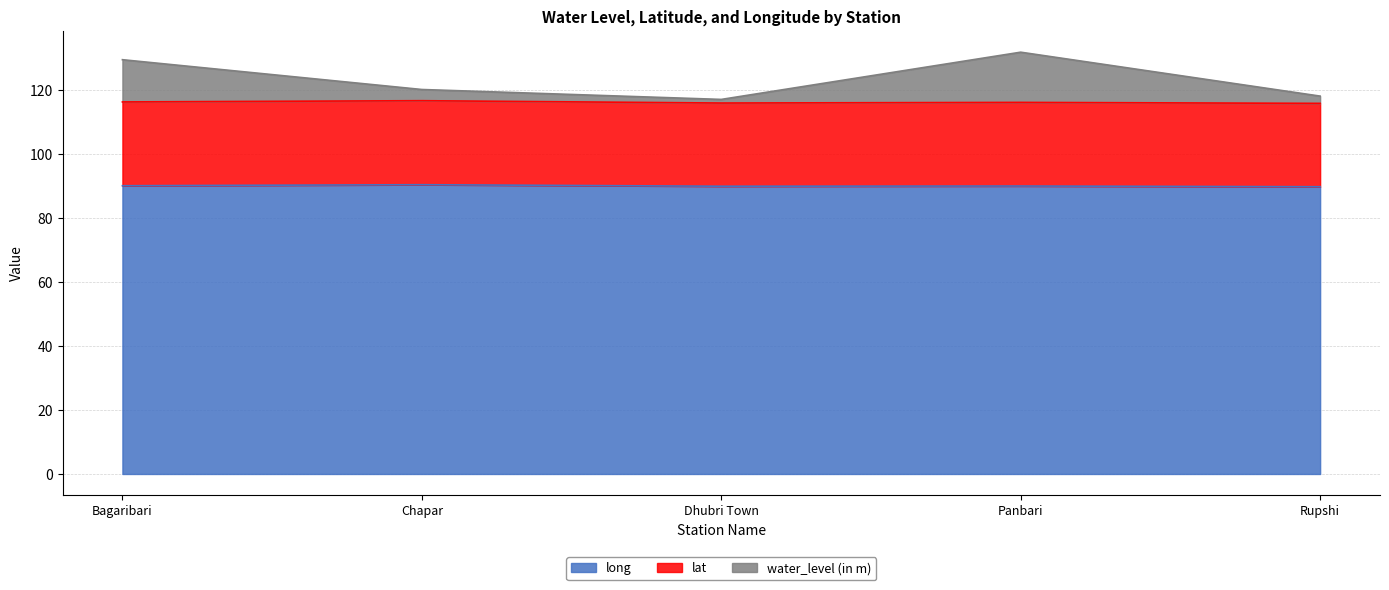

Which series has the largest range (max minus min)?

water_level (in m)